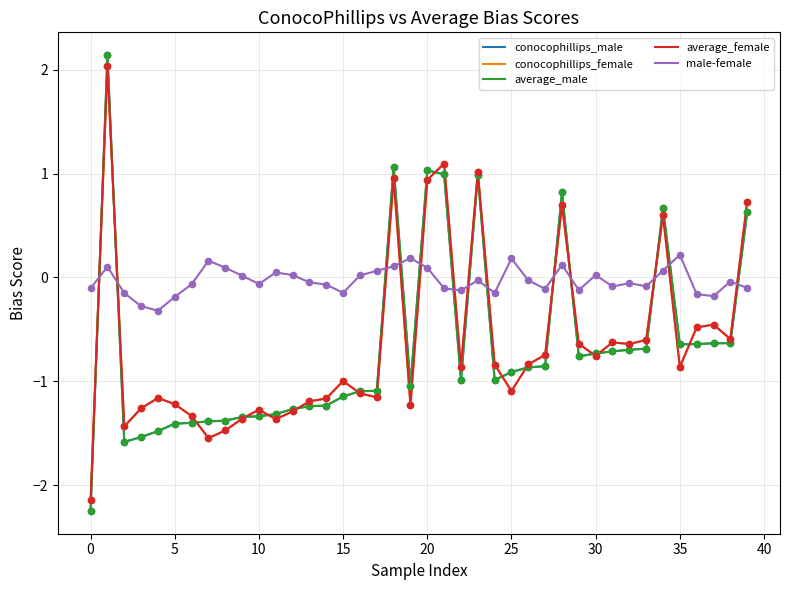

Which series has the largest total across all categories?

male-female